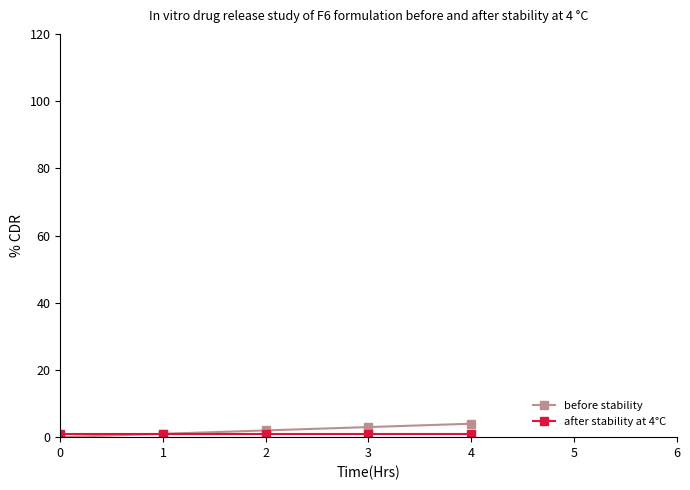

Is it true that before stability equals 4 at 4?

True